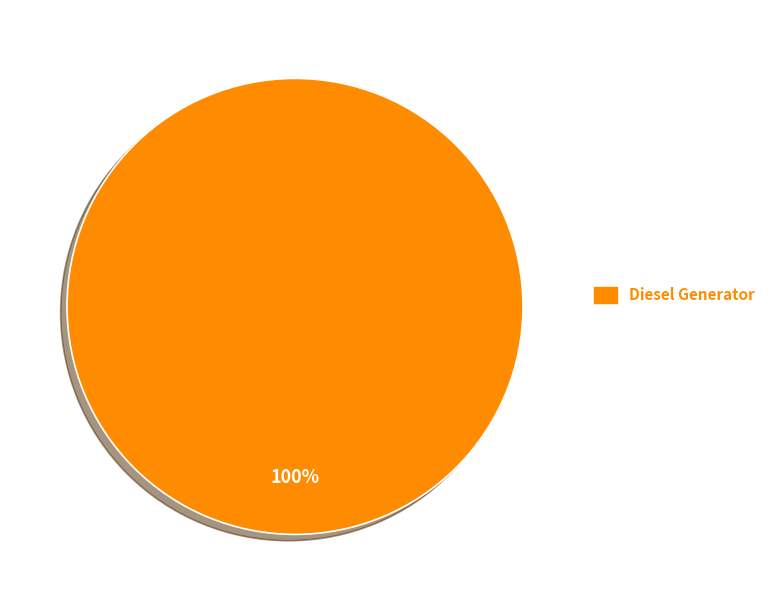

Does any single category account for the majority?

Yes